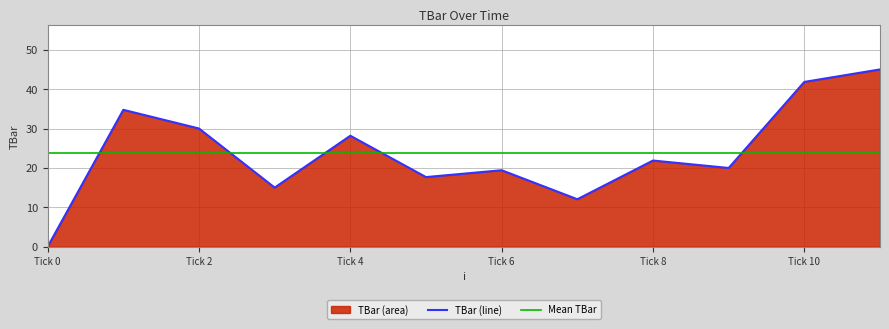

At which label does TBar (line) reach its minimum?

Tick 0